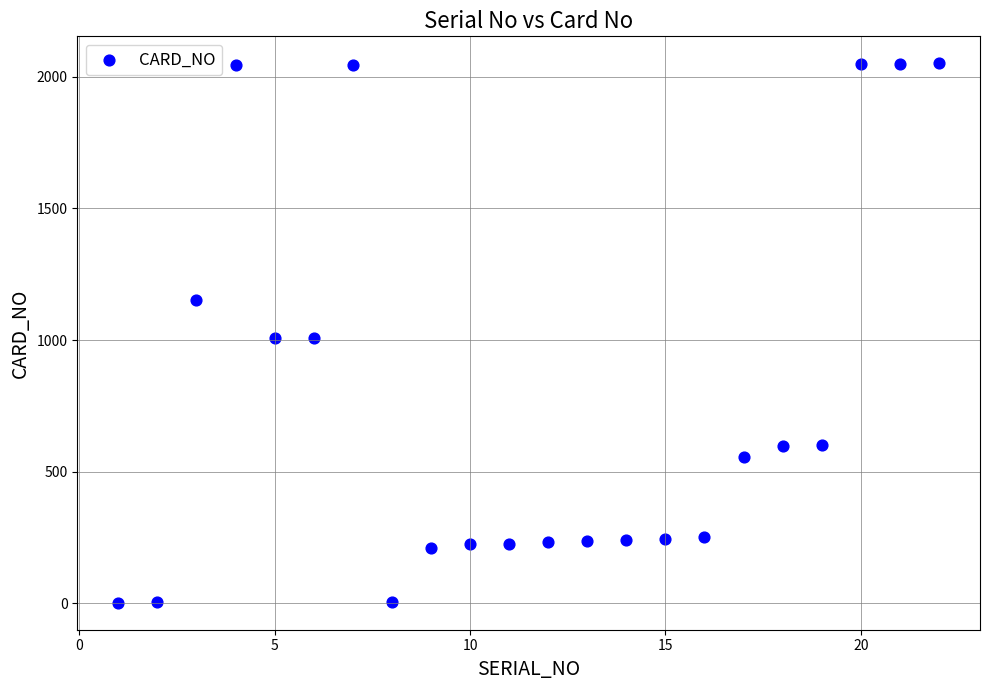

What is the range of X values (max minus min)?

21.0